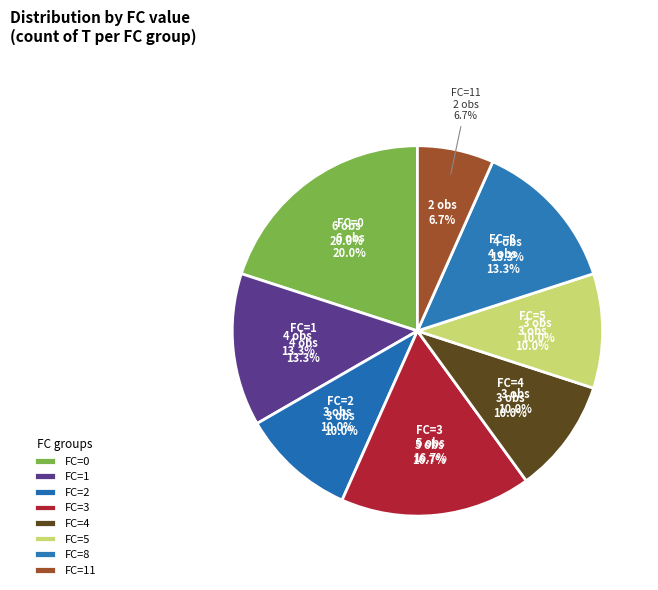

Is there any slice that represents more than half of the pie?

No